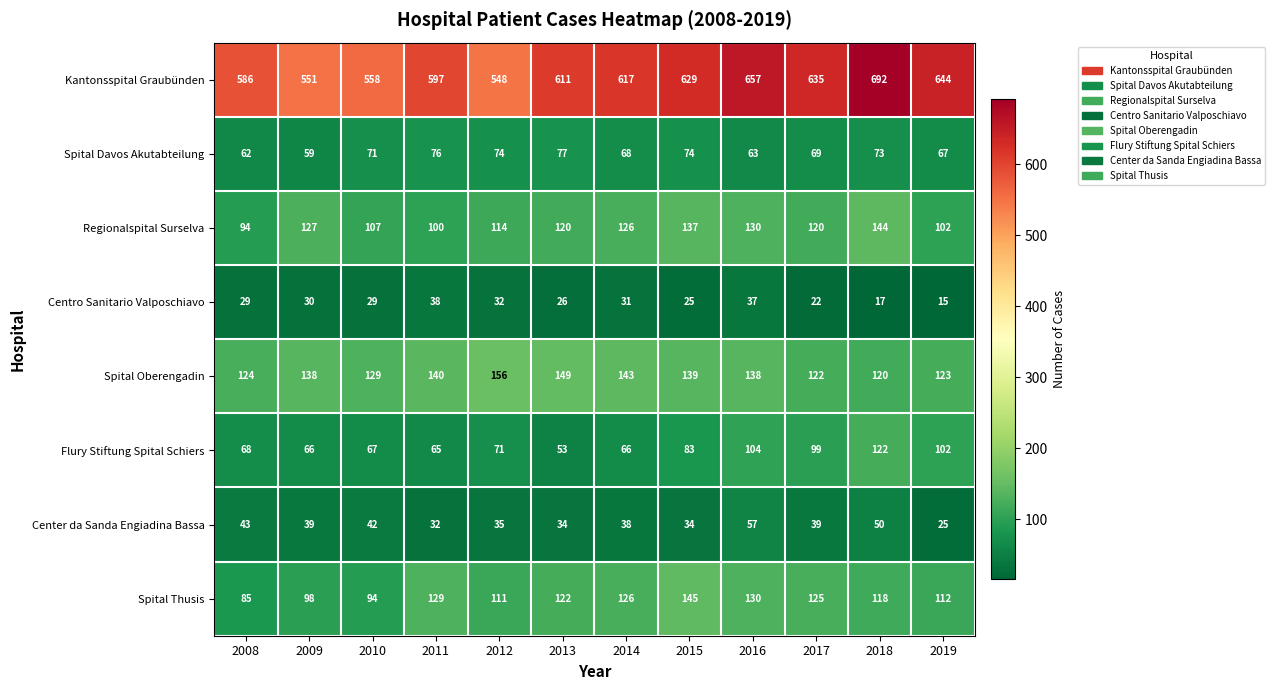

Count the number of categories in the chart.

12